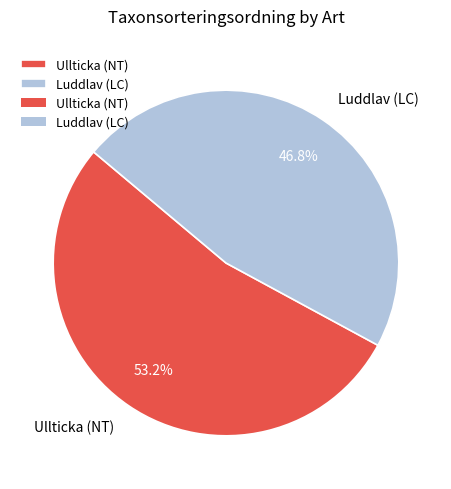

How many slices are in this pie chart?

2